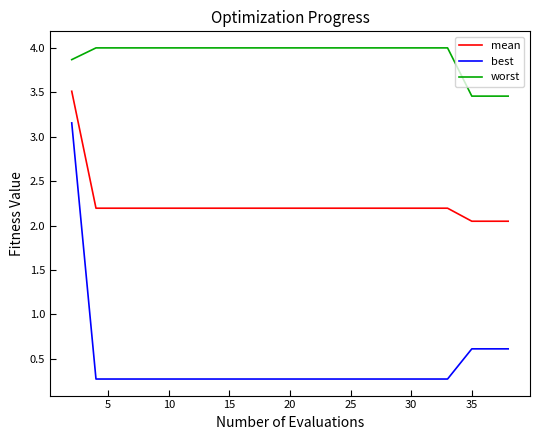

Does the chart display data point markers on the line(s)?

No